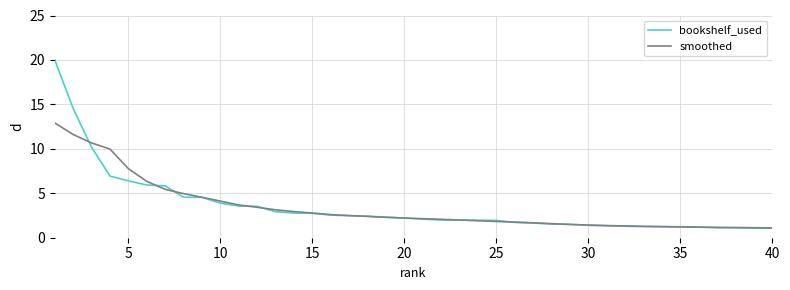

How many lines are shown in the chart?

2